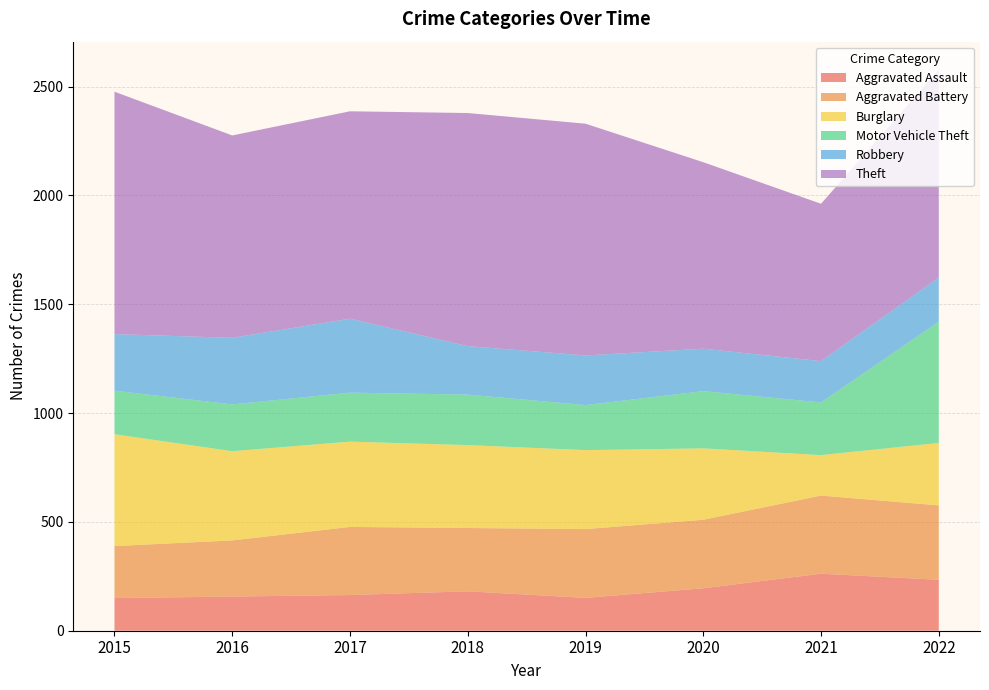

Reading left to right, what are all the values shown in this chart?

Aggravated Assault: 150	157	164	181	151	195	262	234
Aggravated Battery: 239	258	313	291	316	315	359	342
Burglary: 514	410	392	381	363	328	186	287
Motor Vehicle Theft: 200	215	225	232	207	263	242	557
Robbery: 260	306	340	223	228	195	190	203
Theft: 1114	930	953	1071	1065	857	723	955